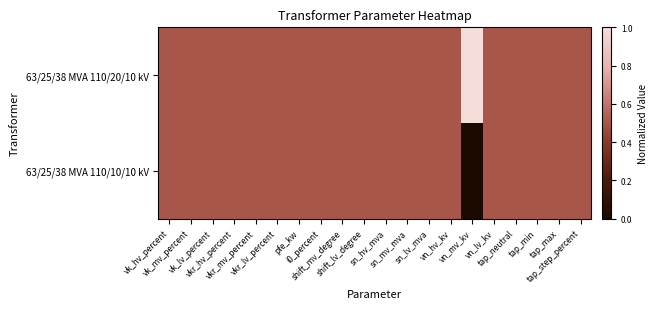

Count the number of categories in the chart.

20